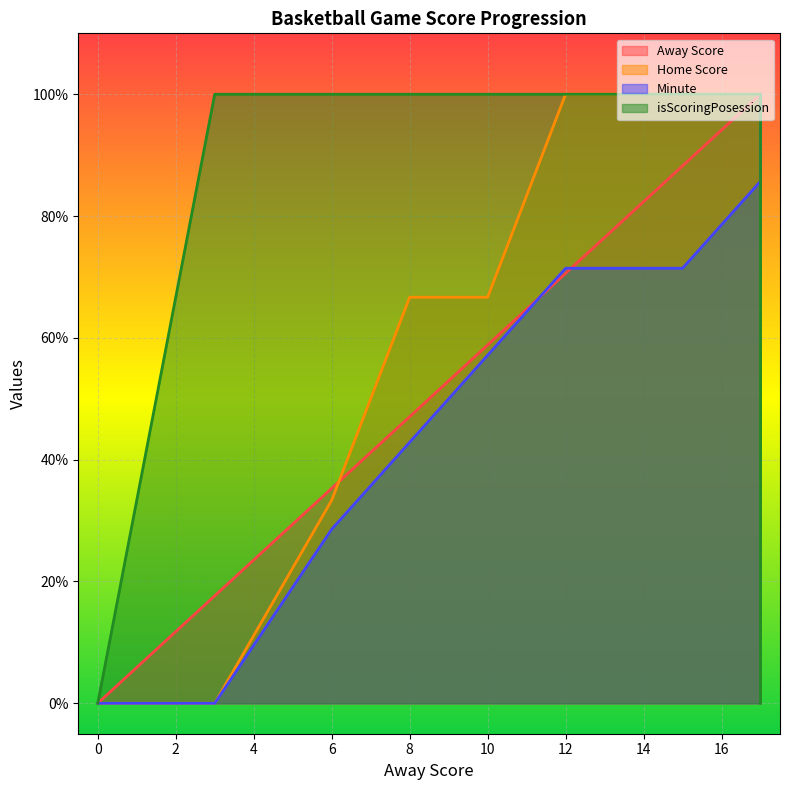

Reading right to left, transcribe all the data shown in this chart.

Away Score: 17=1.0	17=1.0	17=1.0	15=0.9	12=0.7	10=0.6	8=0.5	6=0.4	3=0.2	0=0.0
Home Score: 17=1.0	17=1.0	17=1.0	15=1.0	12=1.0	10=0.7	8=0.7	6=0.3	3=0.0	0=0.0
Minute: 17=1.0	17=1.0	17=0.9	15=0.7	12=0.7	10=0.6	8=0.4	6=0.3	3=0.0	0=0.0
isScoringPosession: 17=0.0	17=0.0	17=1.0	15=1.0	12=1.0	10=1.0	8=1.0	6=1.0	3=1.0	0=0.0